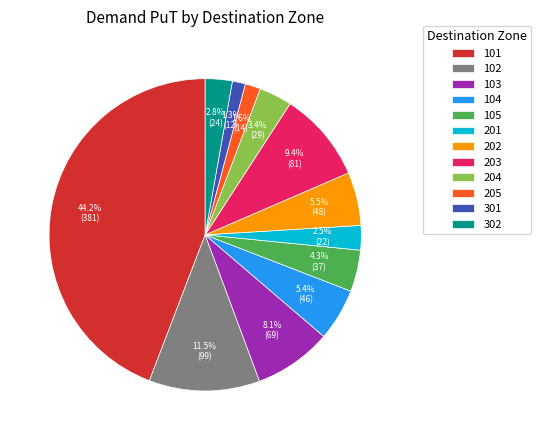

What percentage do 104 and 105 together represent?

9.7%